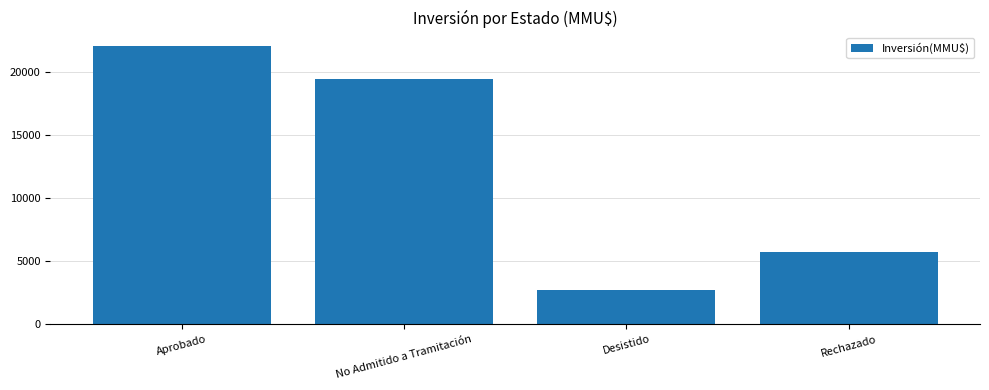

What is the maximum value shown in the chart?

22075